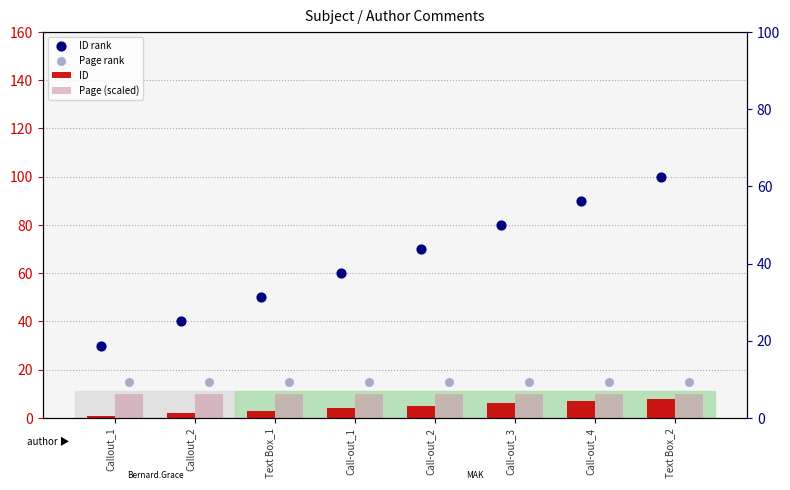

Is the value of ID rank at Call-out_2 greater than the value of ID at Text Box_1?

Yes